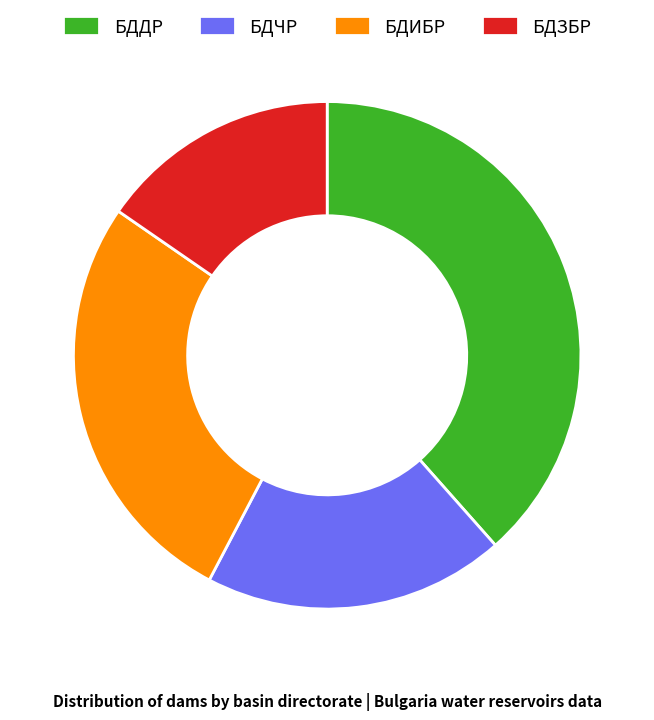

True or false: БДЗБР accounts for 22% of the total.

False